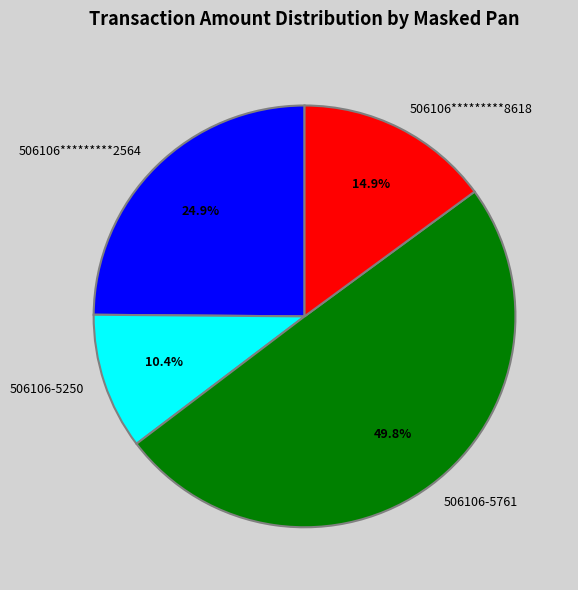

To the nearest percent, what is the difference between the 506106*********8618 and 506106-5250 slice percentages?

4%